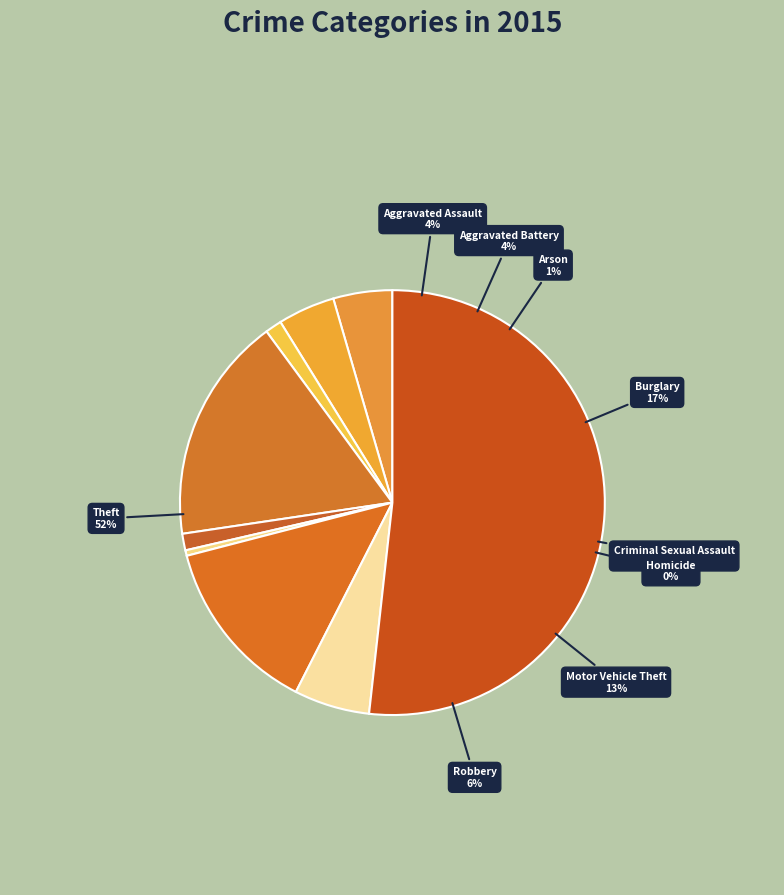

How many segments does this pie chart have?

9